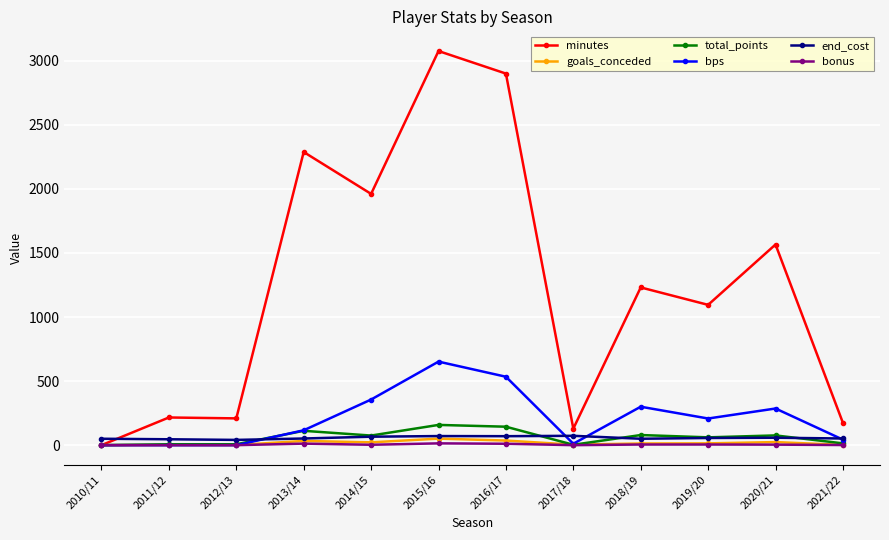

At how many categories does at least one series exceed 793?

7